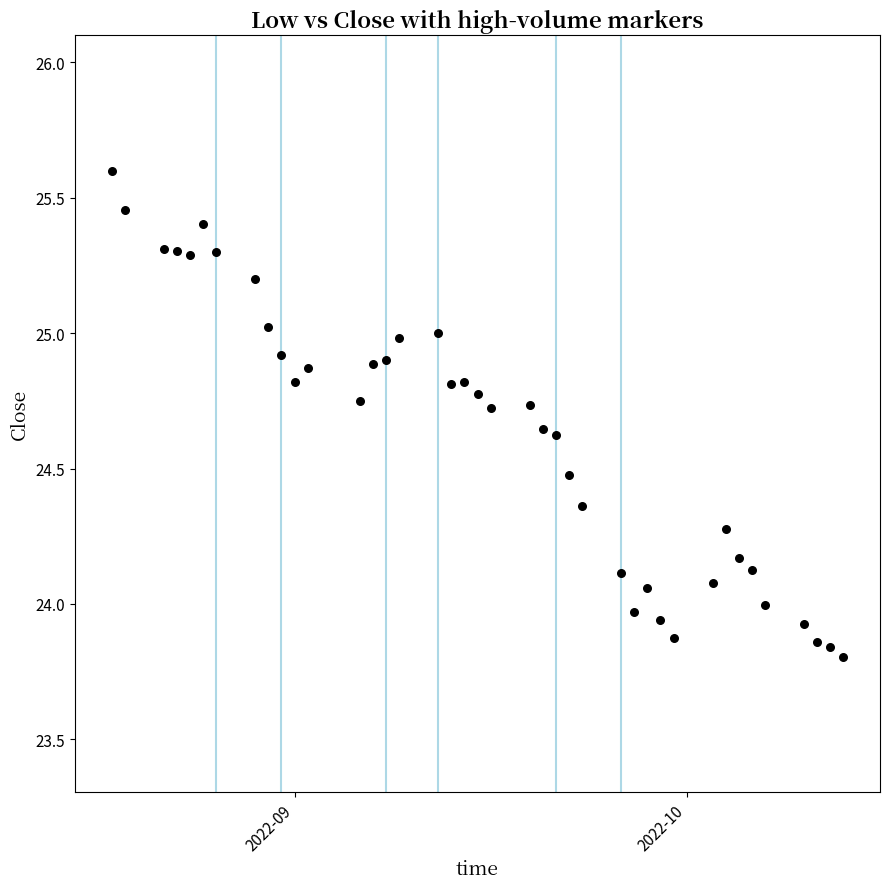

What is the range of Y values (max minus min)?

1.8